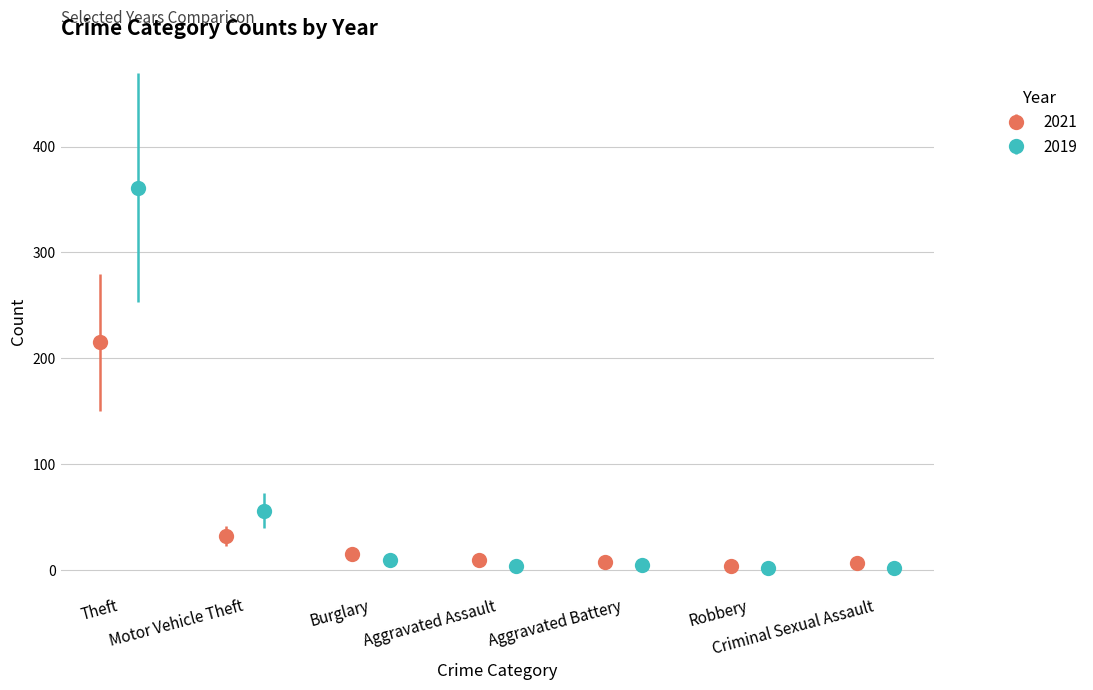

Is it true that 2021 equals 4 at Burglary?

False